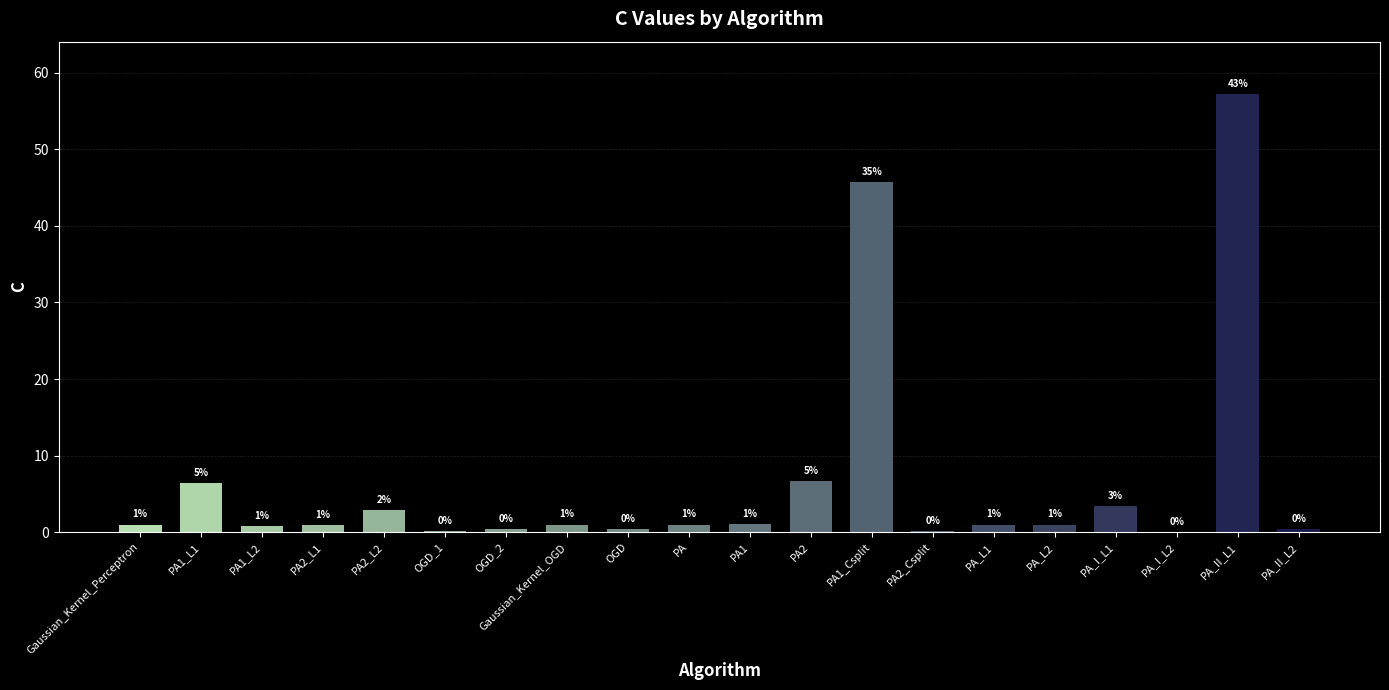

Does the chart contain stacked bars?

No